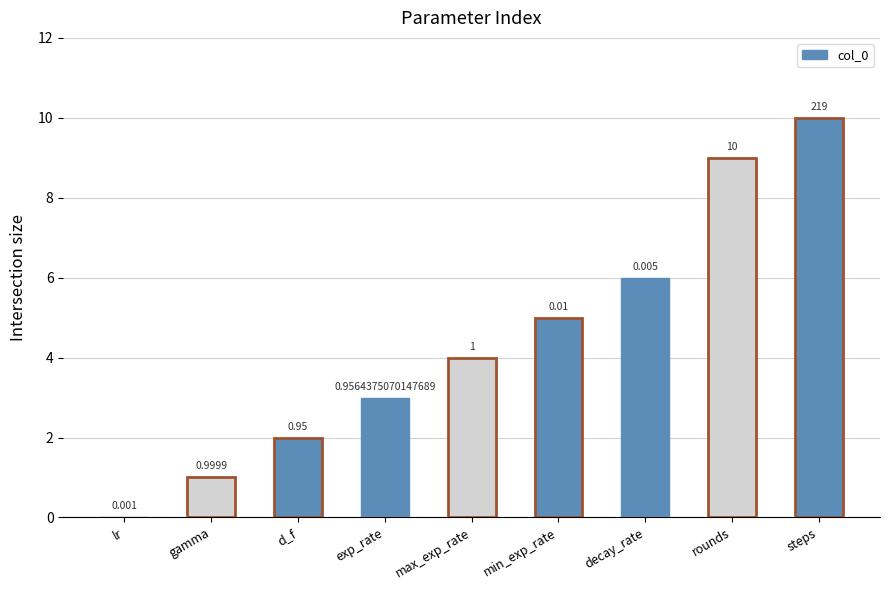

At which label is the value closest to 5?

min_exp_rate